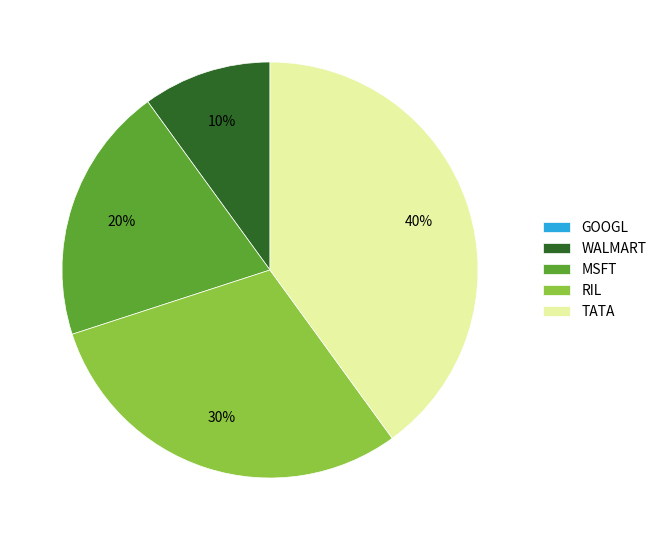

Which slice is the largest?

TATA